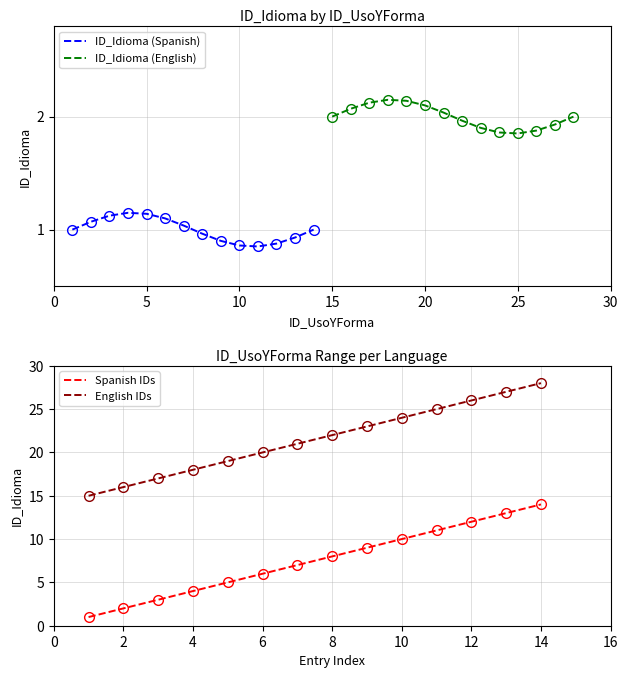

List the series in order of their peak value, lowest first.

ID_Idioma (Spanish), ID_Idioma (English), Spanish IDs, English IDs